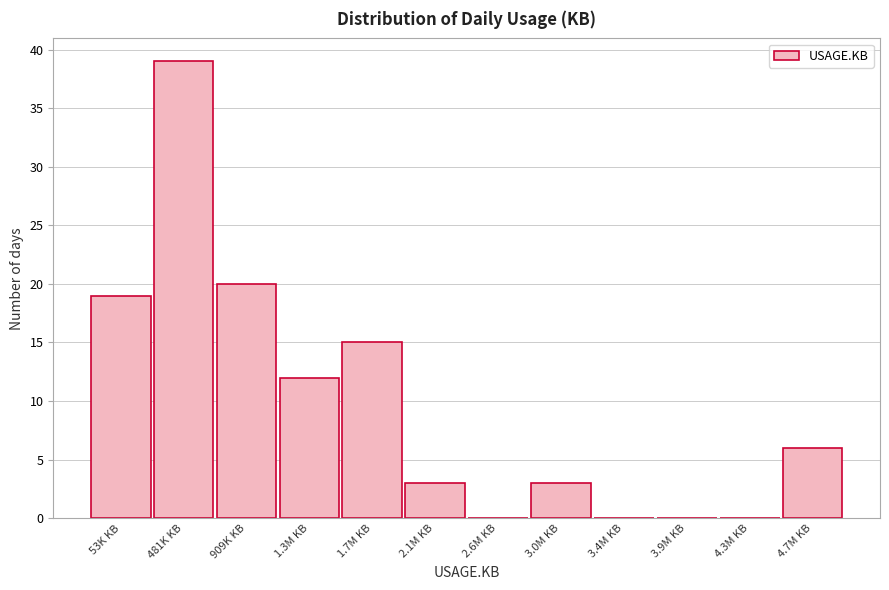

Reading right to left, extract all data points from this chart.

4.7M KB=6	4.3M KB=0	3.9M KB=0	3.4M KB=0	3.0M KB=3	2.6M KB=0	2.1M KB=3	1.7M KB=15	1.3M KB=12	909K KB=20	481K KB=39	53K KB=19